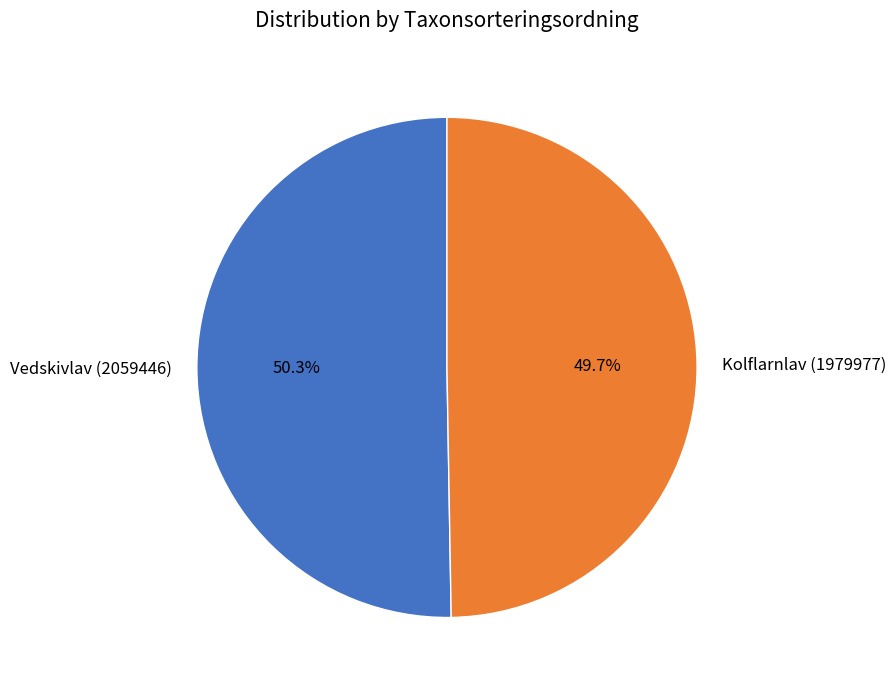

To the nearest percent, what is the average slice percentage?

50%